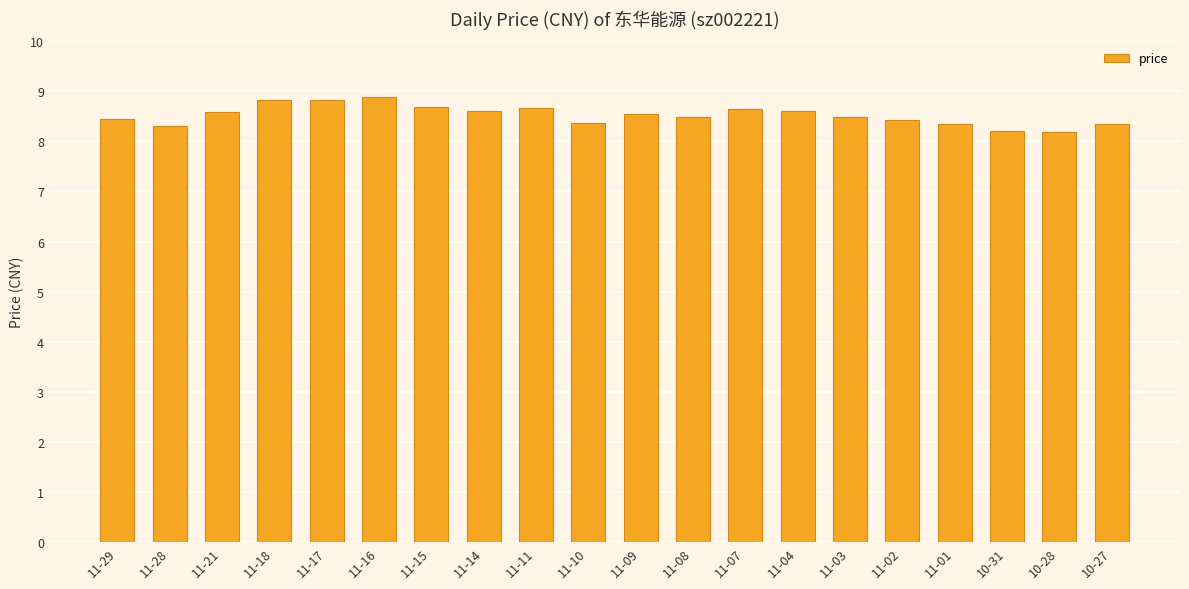

Approximately how many times larger is the value at 11-15 compared to 11-09?

1.0